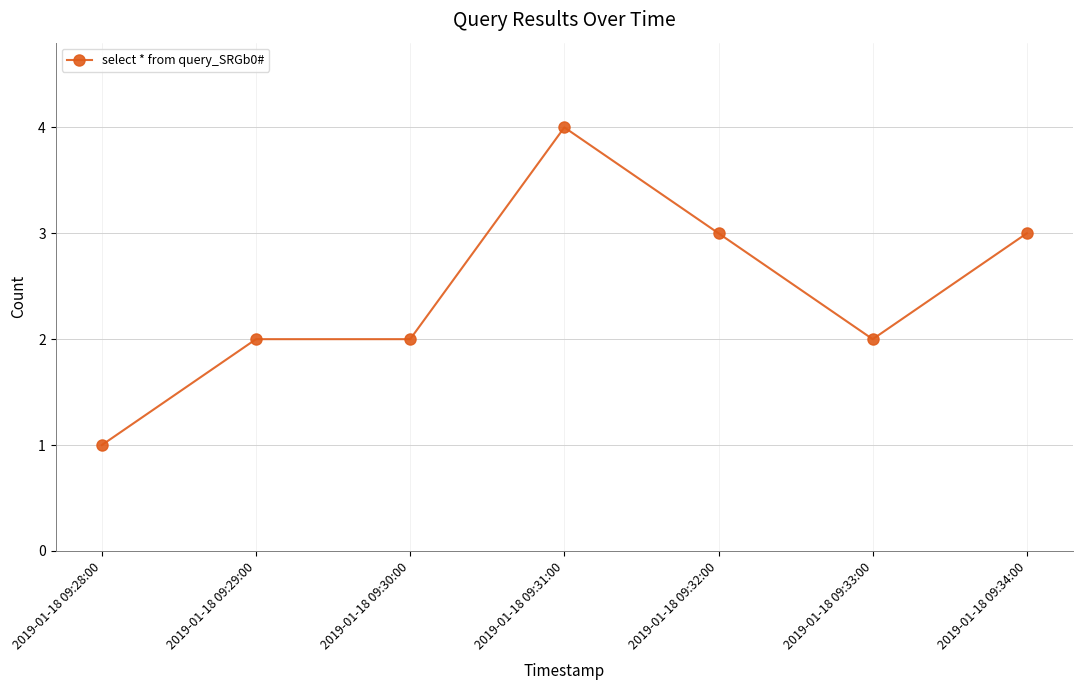

Reading right to left, list all the values displayed in this chart.

3	2	3	4	2	2	1